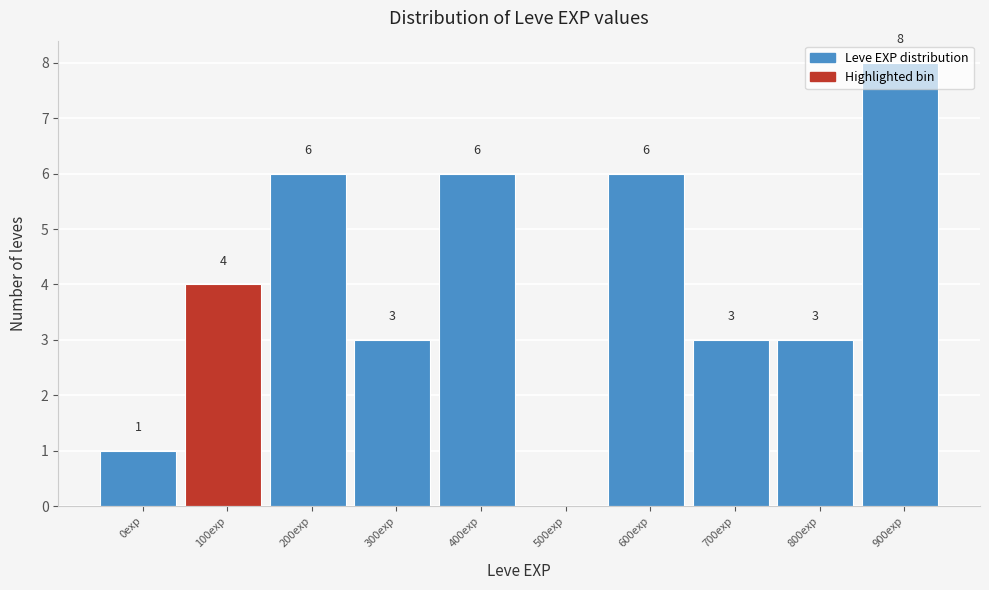

What is the approximate value at 700exp?

3